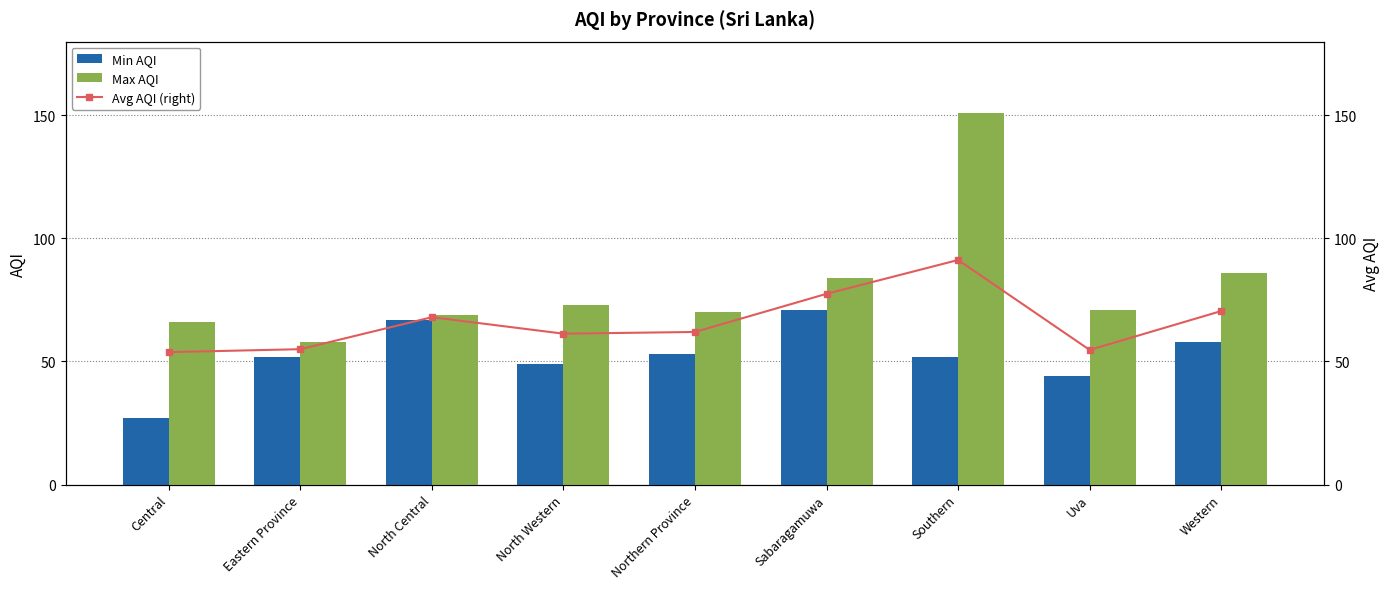

How many groups of bars are there?

9